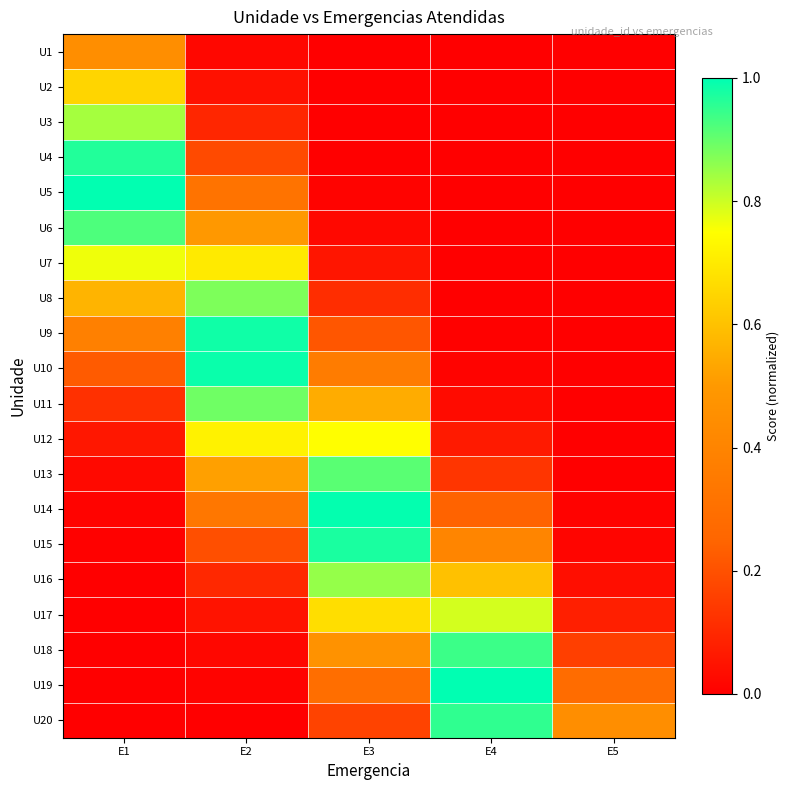

What is the total value across all series at E3?

7.4